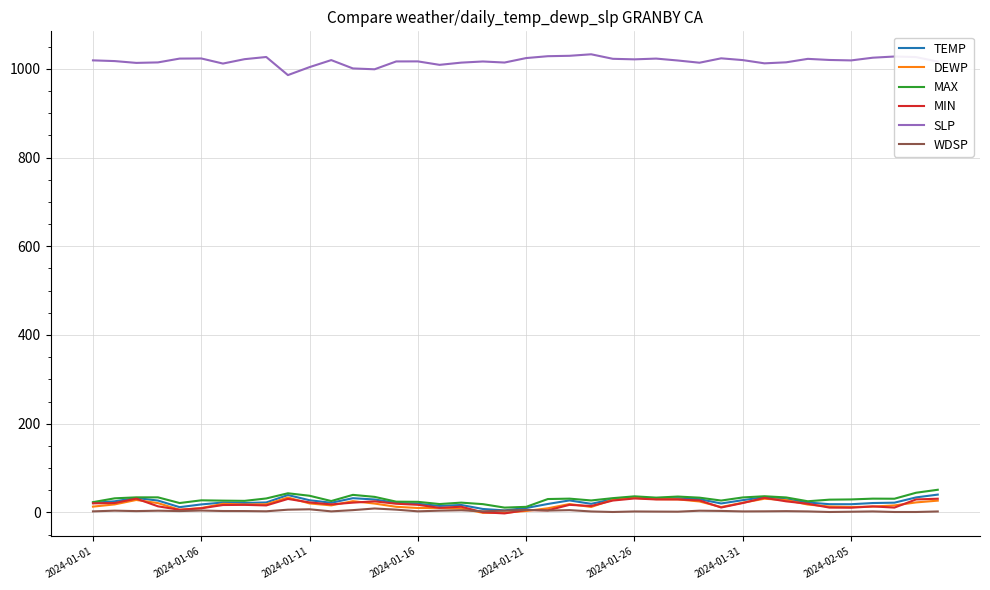

Which series has the largest total across all categories?

SLP